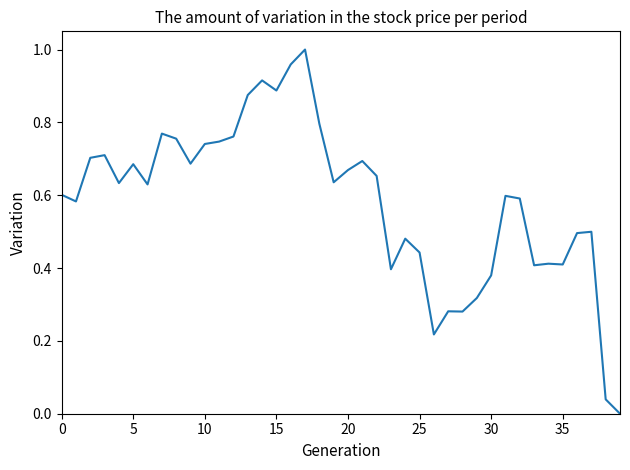

Reading left to right, transcribe all the data shown in this chart.

0.6	0.6	0.7	0.7	0.6	0.7	0.6	0.8	0.8	0.7	0.7	0.7	0.8	0.9	0.9	0.9	1.0	1.0	0.8	0.6	0.7	0.7	0.7	0.4	0.5	0.4	0.2	0.3	0.3	0.3	0.4	0.6	0.6	0.4	0.4	0.4	0.5	0.5	0.0	0.0